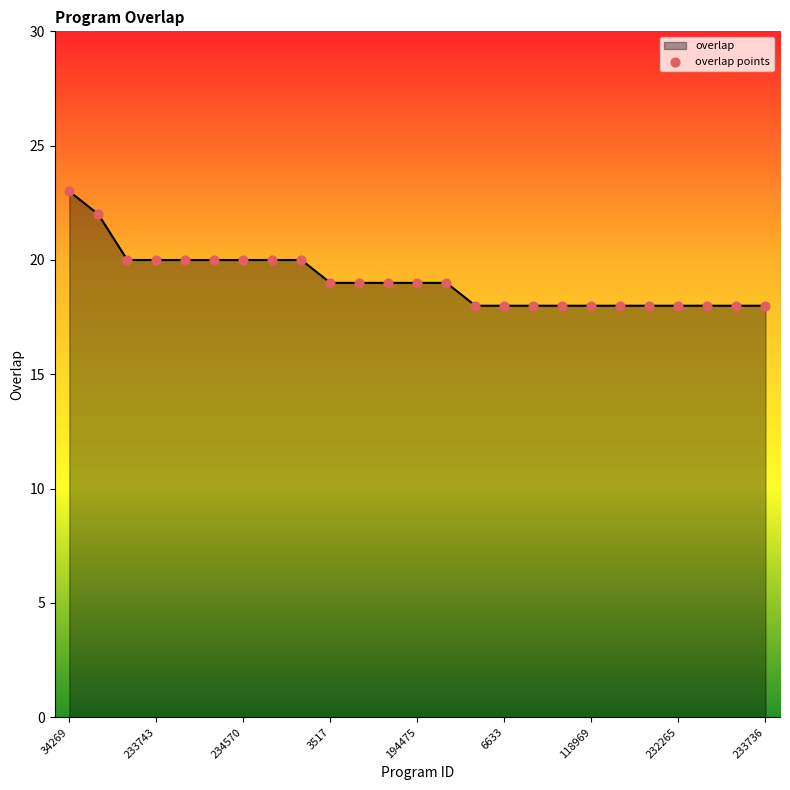

What is the maximum value shown in the chart?

23